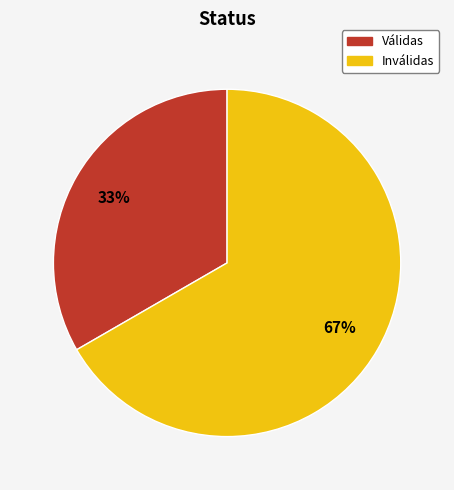

What is the largest slice in the pie chart?

Inválidas